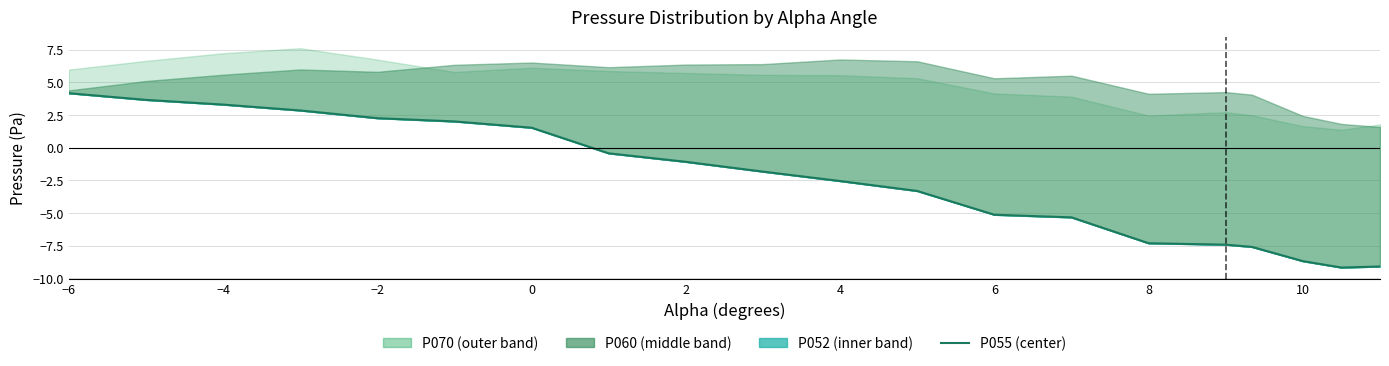

At which label does the data first exceed -1?

−6